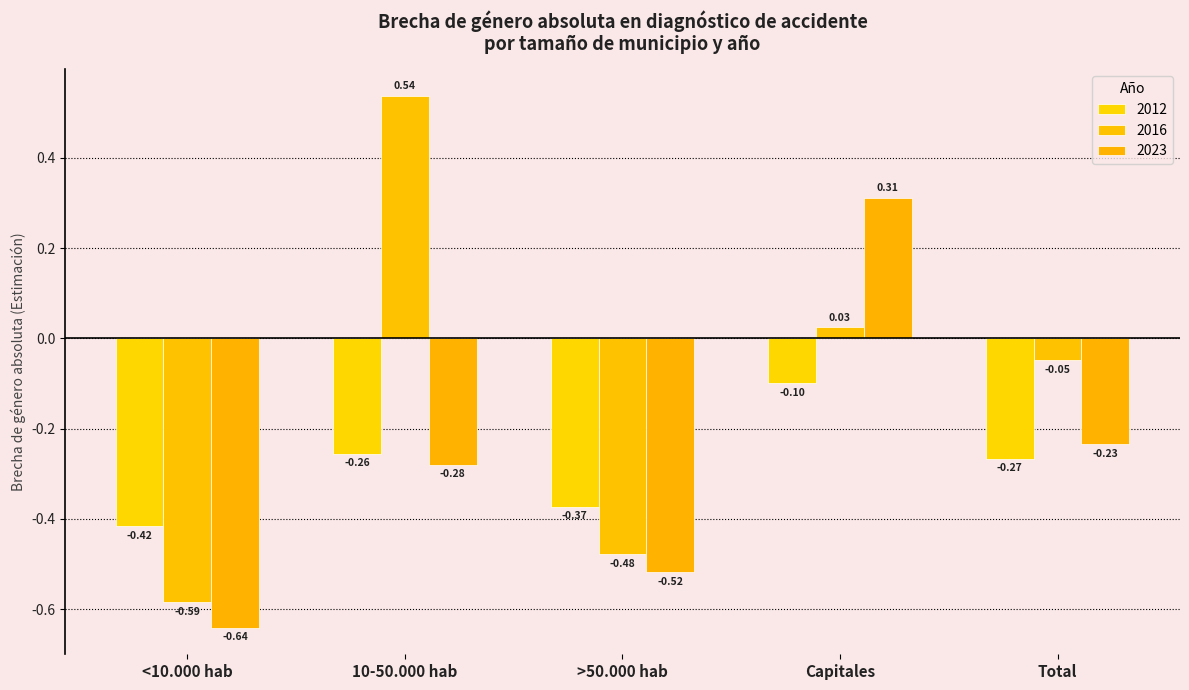

At which category is the sum across all series the highest?

Capitales